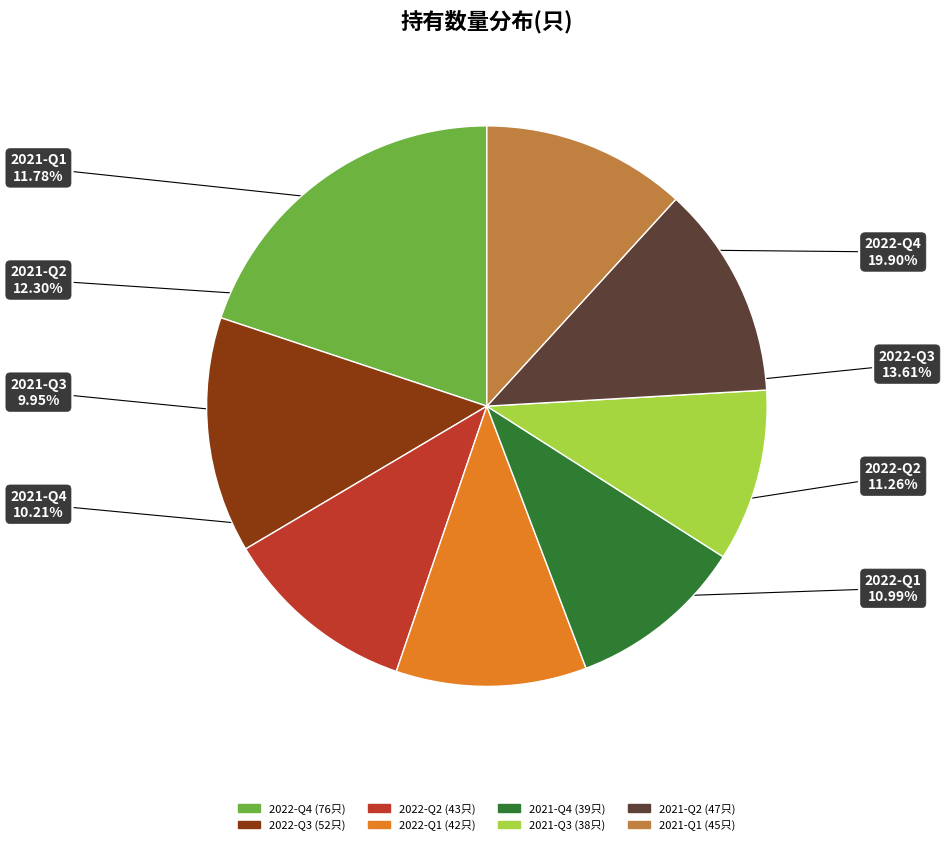

Which slice is the largest?

2022-Q4